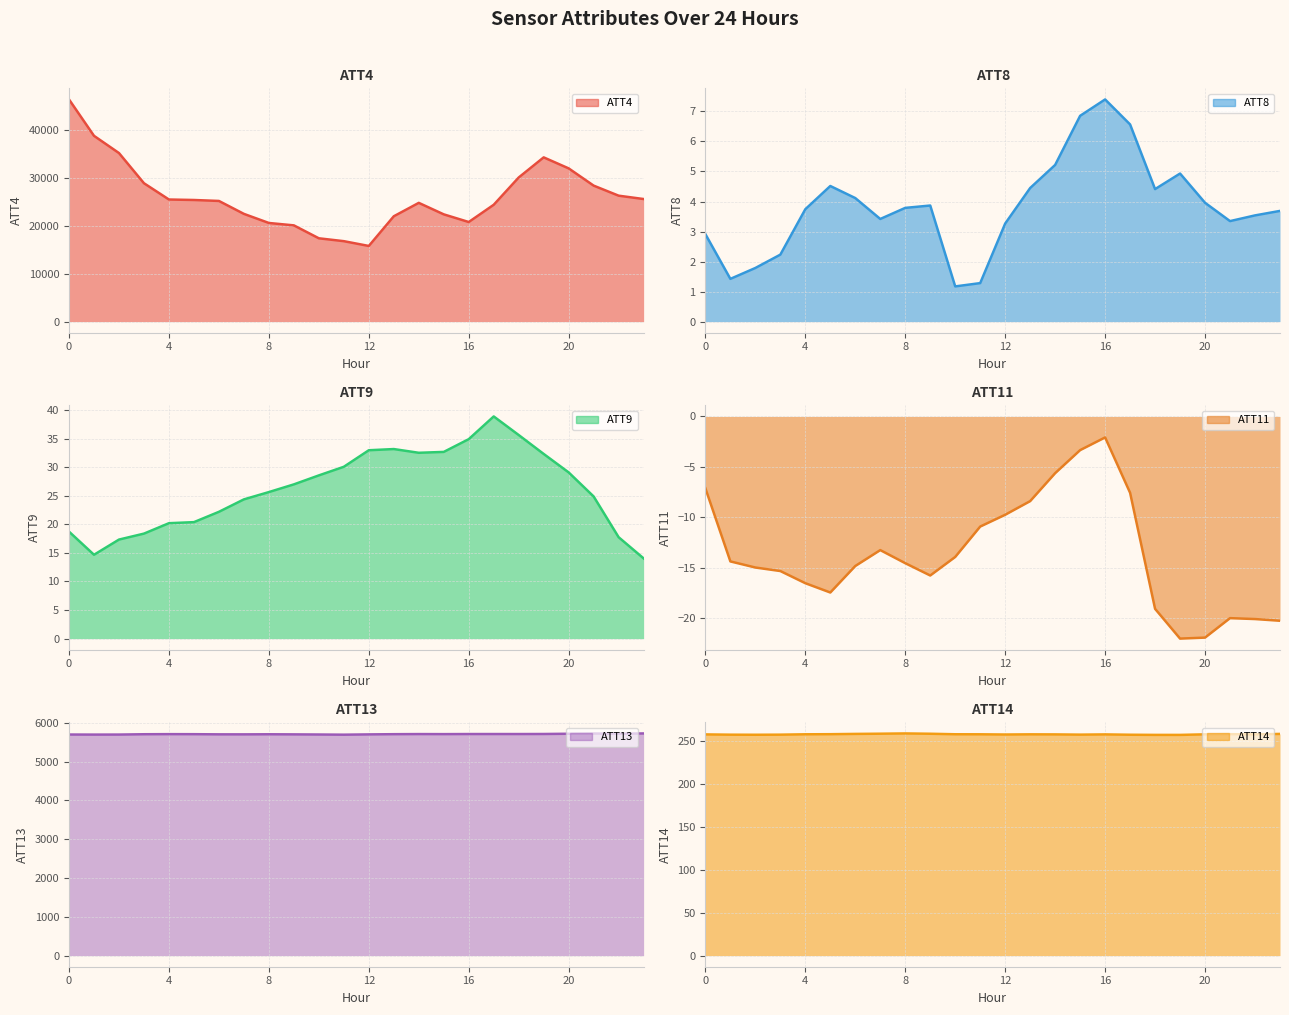

True or false: ATT8 and ATT13 intersect in this chart.

False